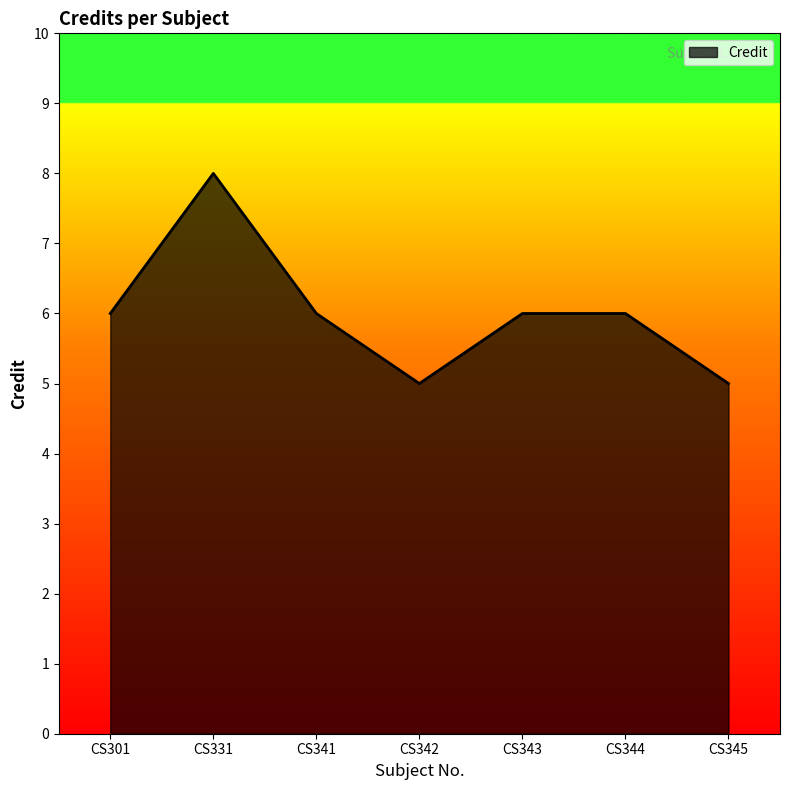

What is the difference between the maximum and minimum values?

3